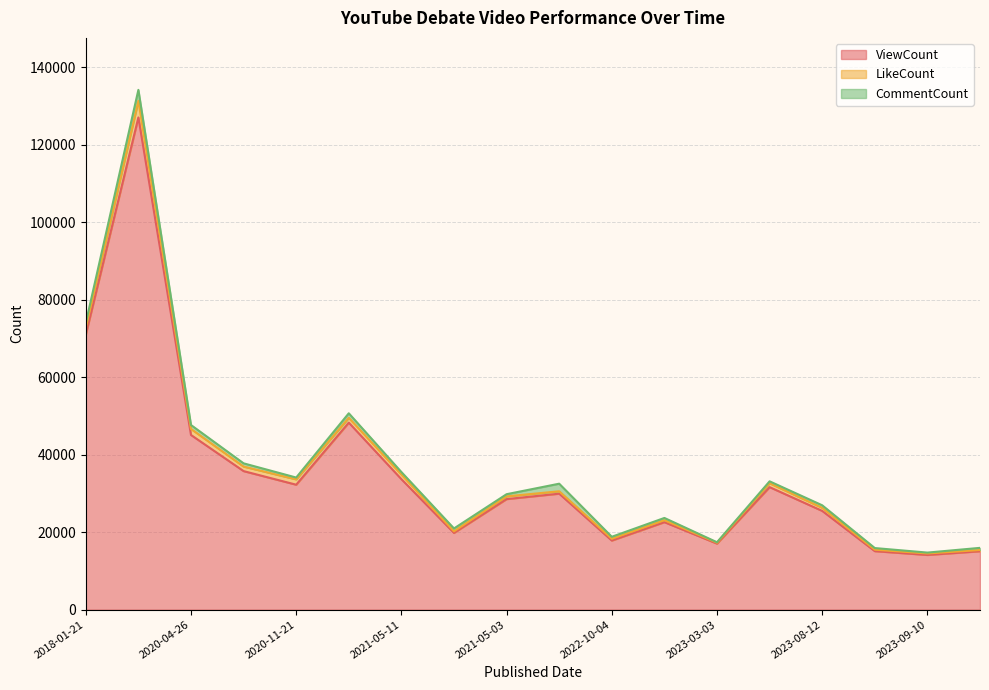

What is the highest value of the ViewCount series?

127071